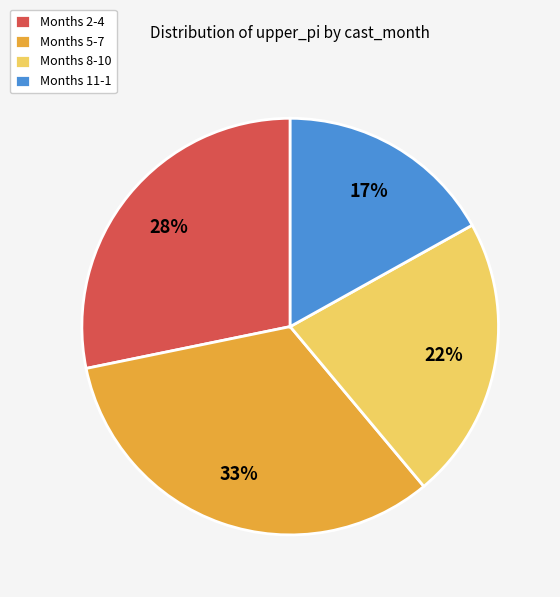

Which category has the smallest portion of the pie?

Months 11-1